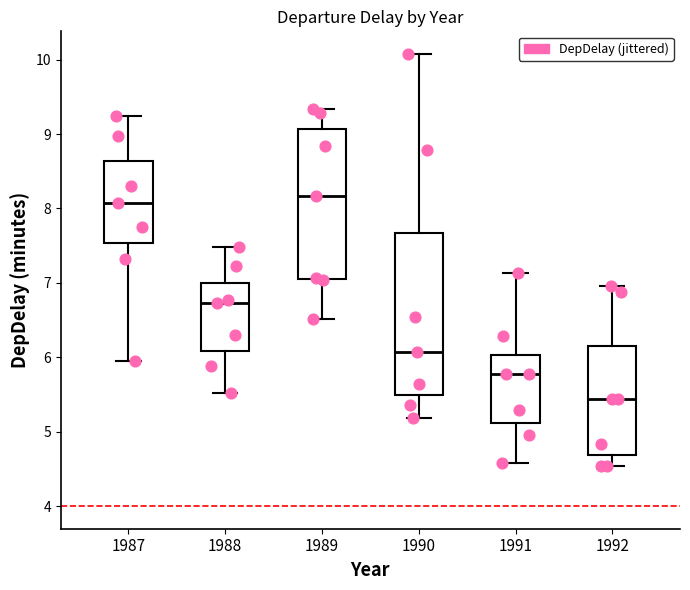

Which box's median line is the highest?

1989